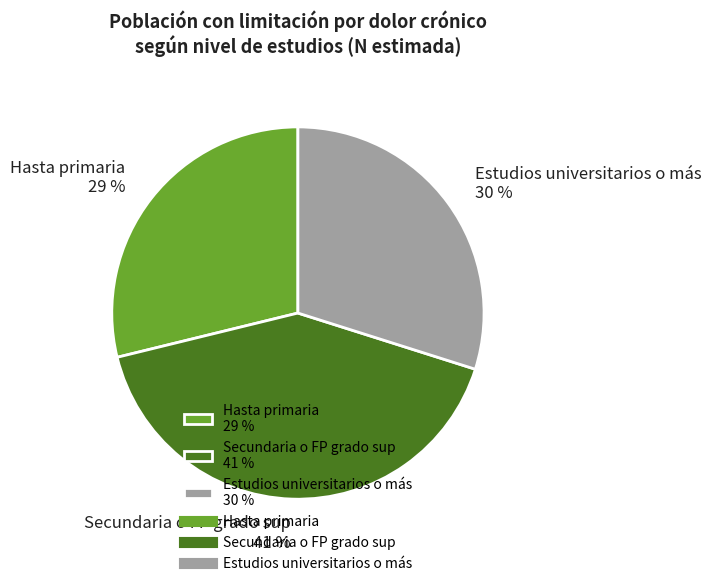

To the nearest percent, what is the average slice percentage?

33%